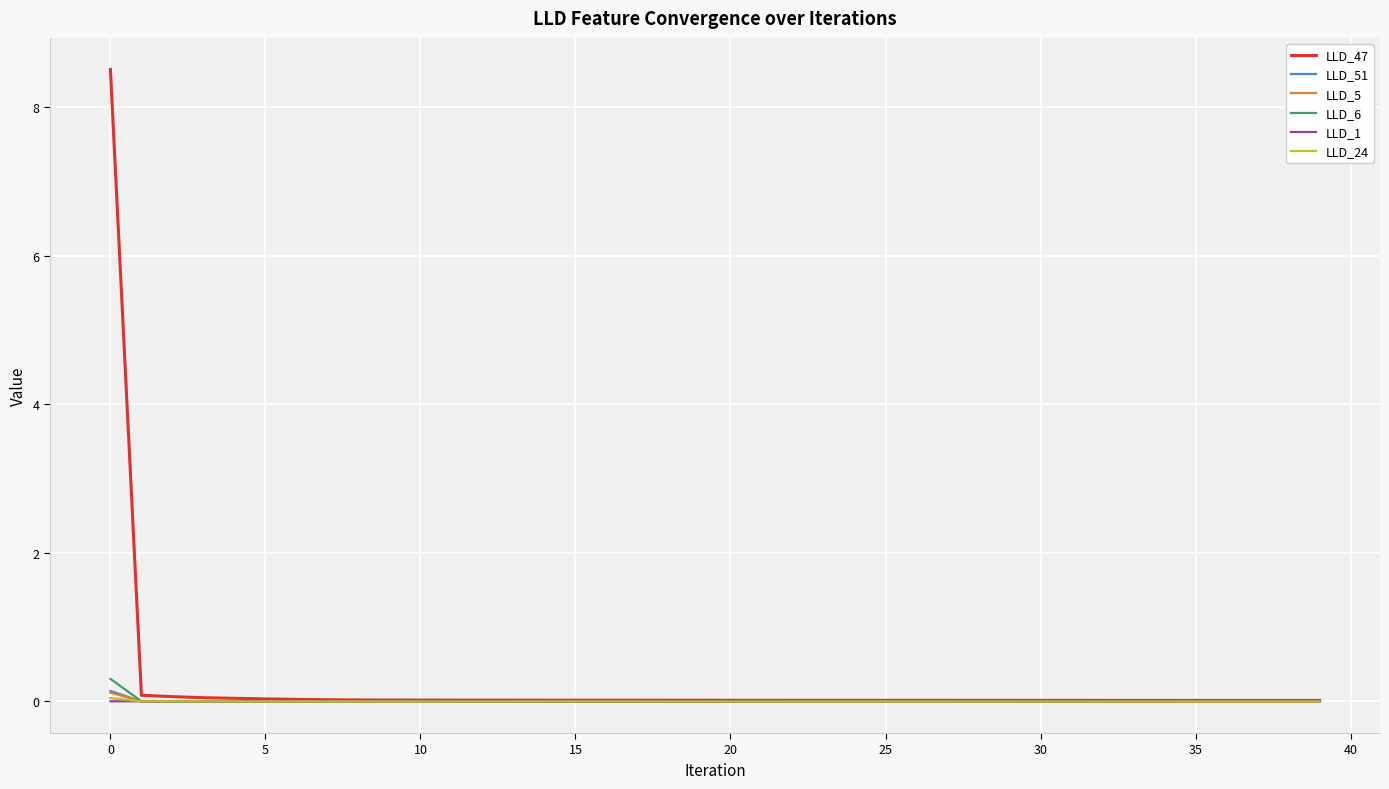

Which series has the largest range (max minus min)?

LLD_47